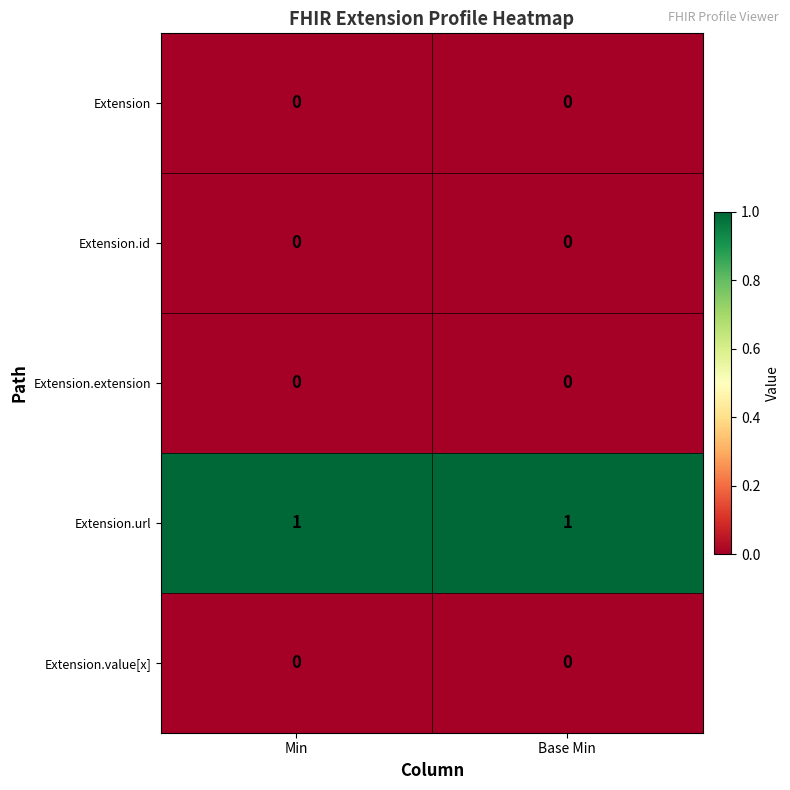

The value of Extension.extension at Min is 0. True or false?

True